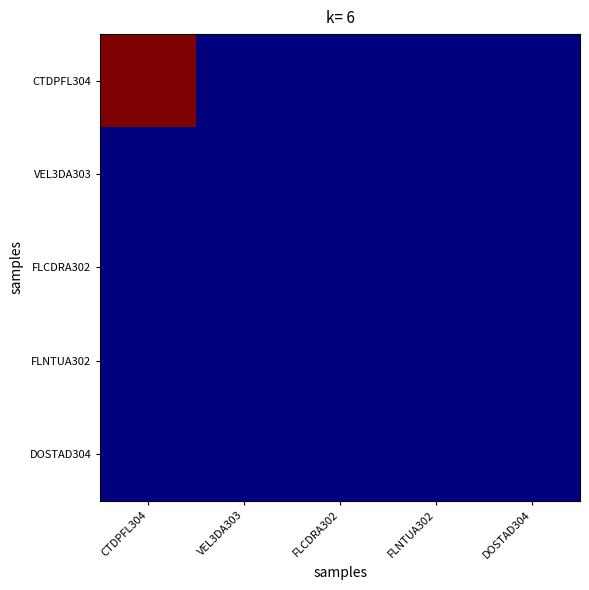

How many distinct data groups are displayed?

5